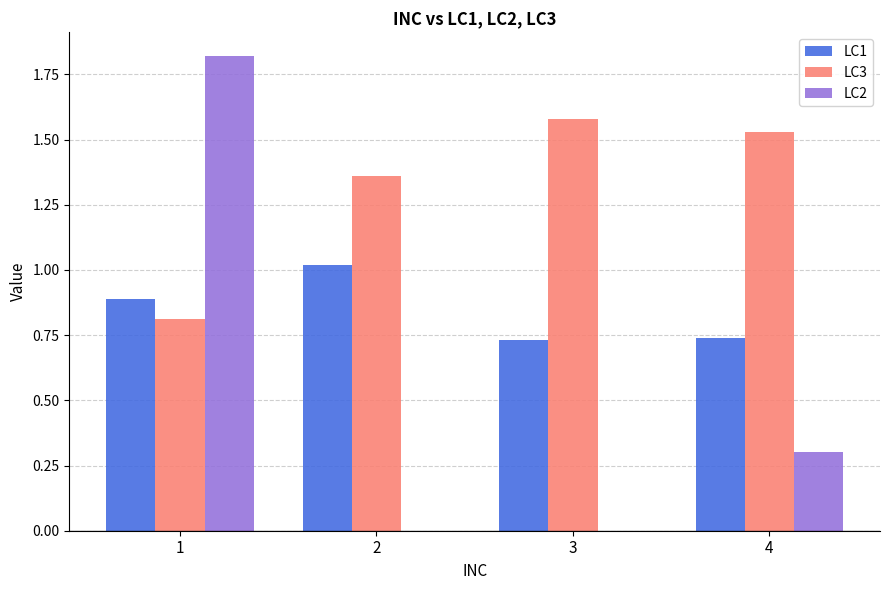

Is it true that LC2 equals 1.2 at 1?

False